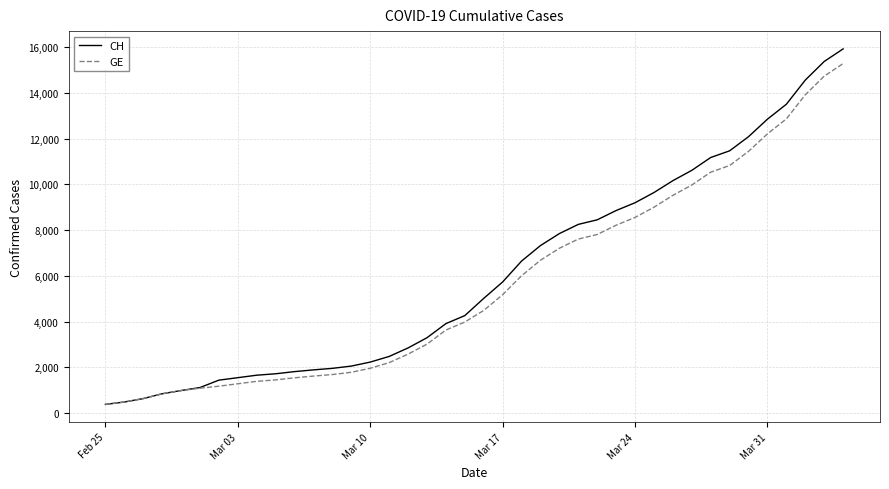

Which series has the widest spread of values?

CH